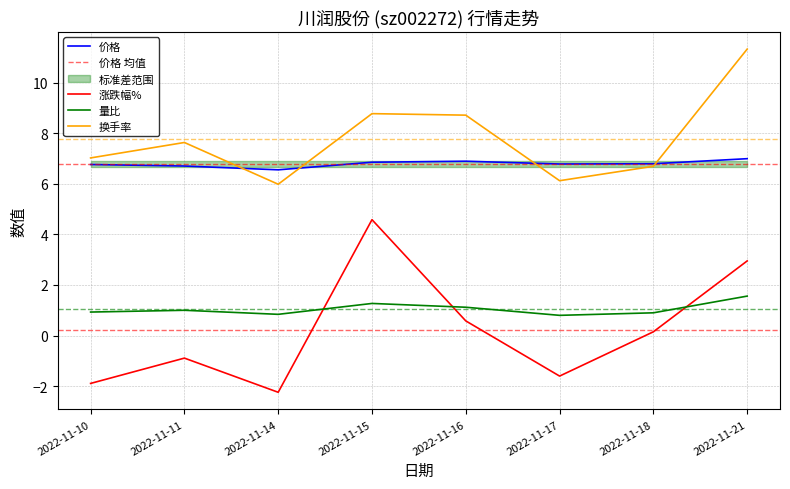

How many lines are shown in the chart?

4